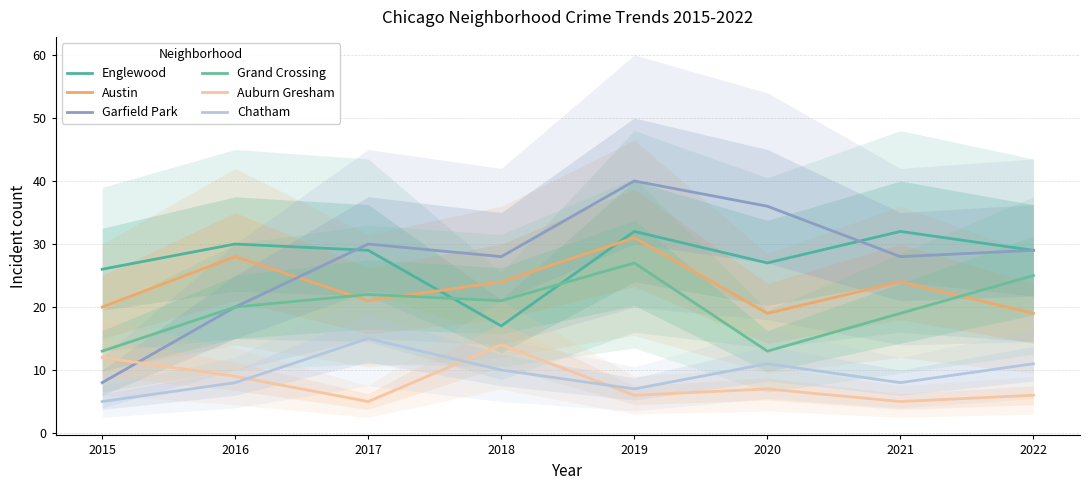

What is the difference between the Englewood values at 2021 and 2018?

15